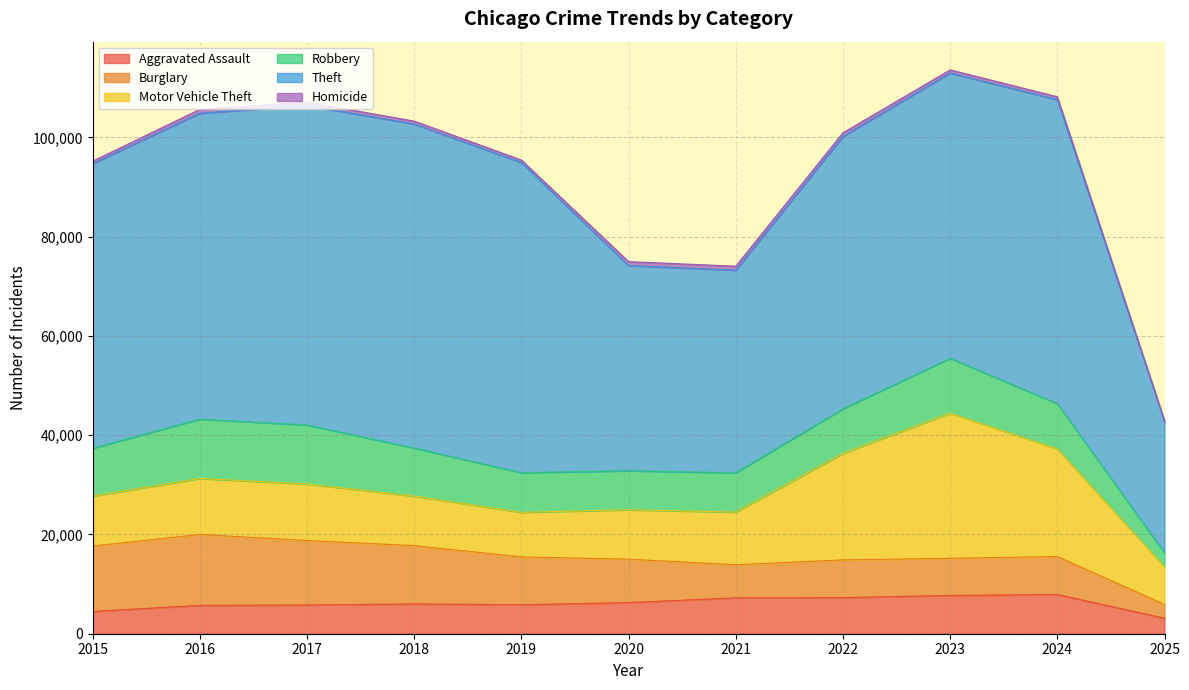

True or false: Homicide and Motor Vehicle Theft intersect in this chart.

False